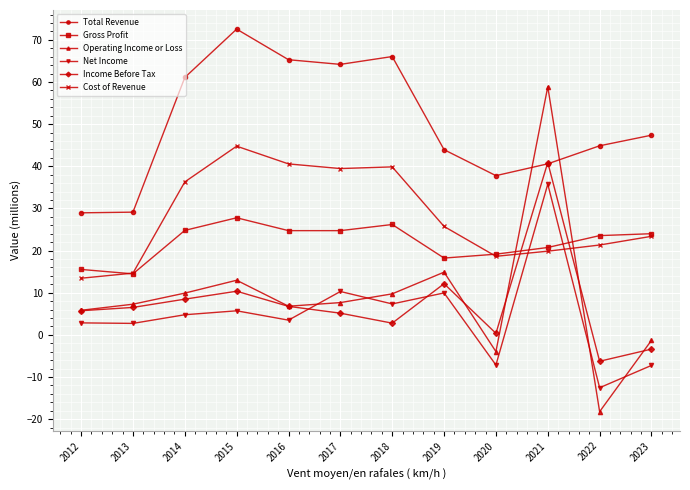

At which label does Gross Profit first exceed 23?

2014